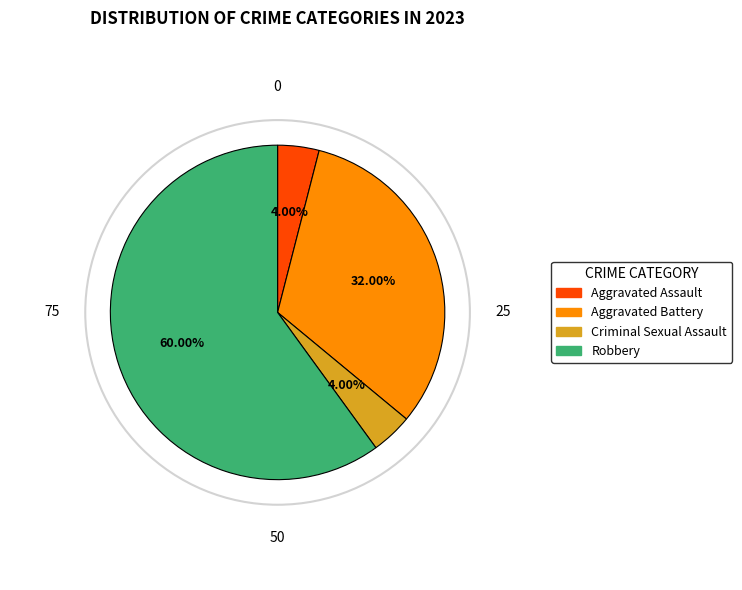

Is the sum of Aggravated Battery and Robbery greater than half?

Yes